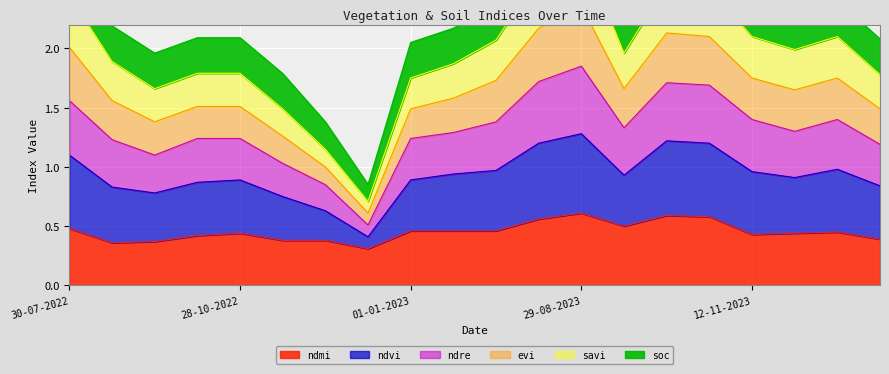

What is the difference between the ndmi values at 08-10-2022 and 12-12-2022?

0.1